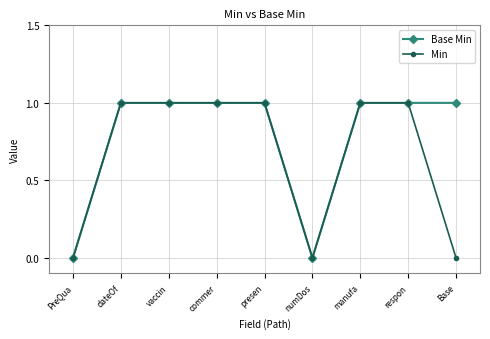

What is the maximum value for Base Min?

1